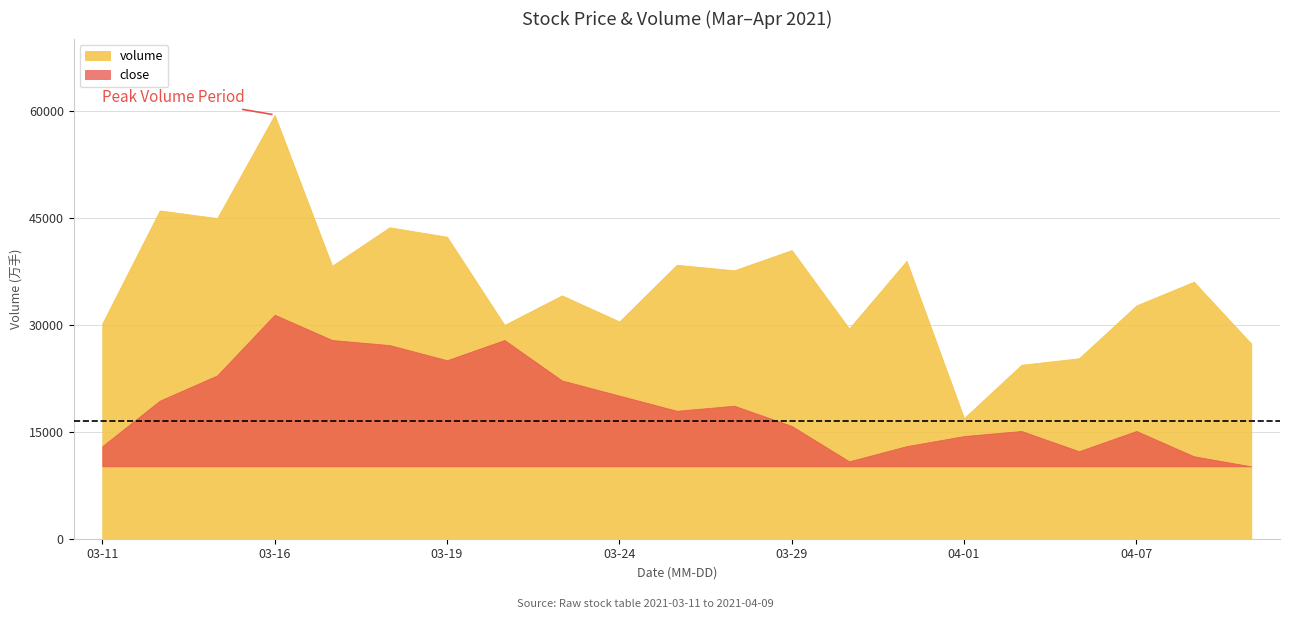

The value of close at 2021-04-07 is 3.5. True or false?

False